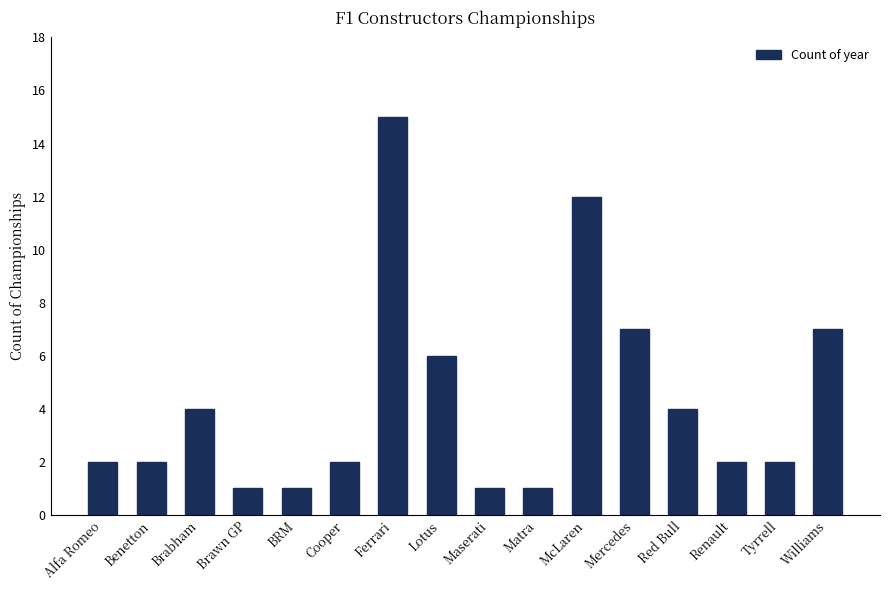

The value at Red Bull is 6. True or false?

False